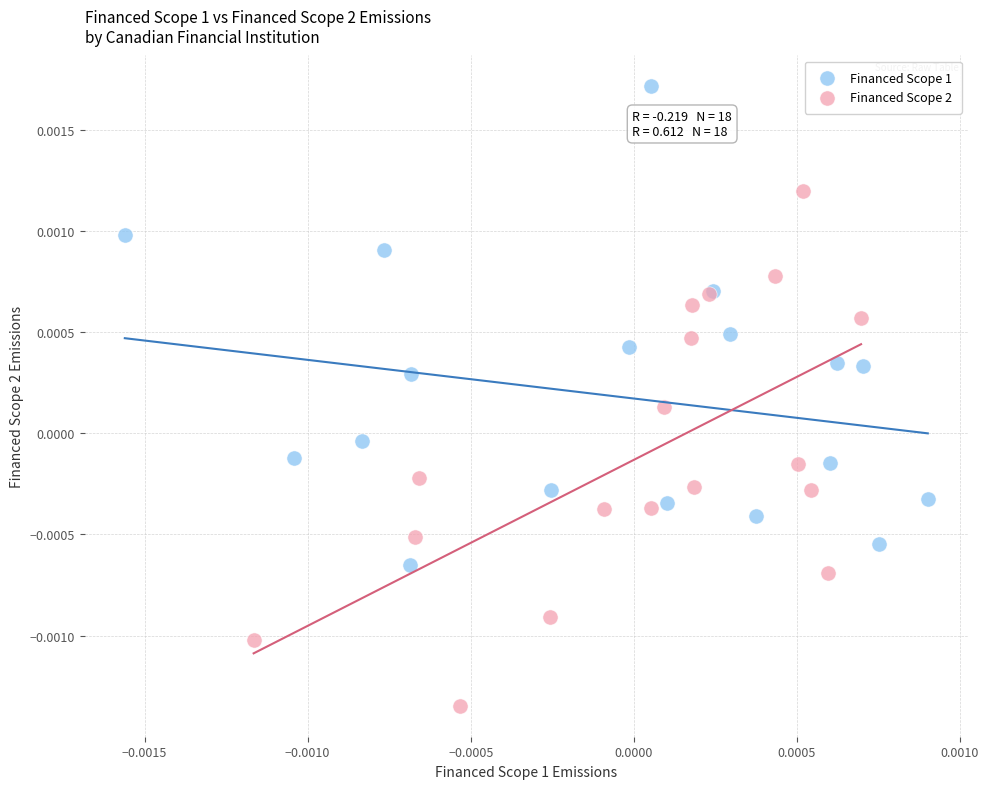

Which series contains the lowest Y value?

Financed Scope 2